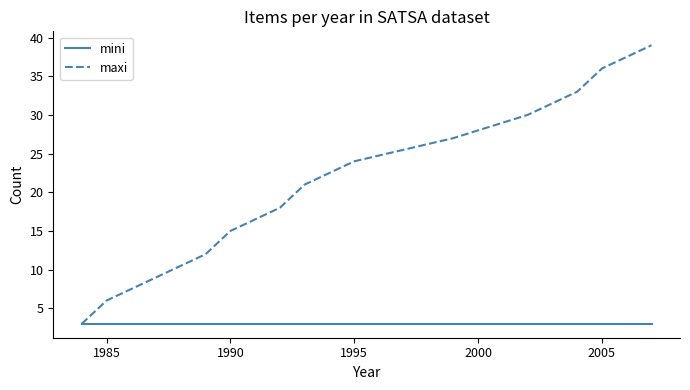

Which series has the largest range (max minus min)?

maxi